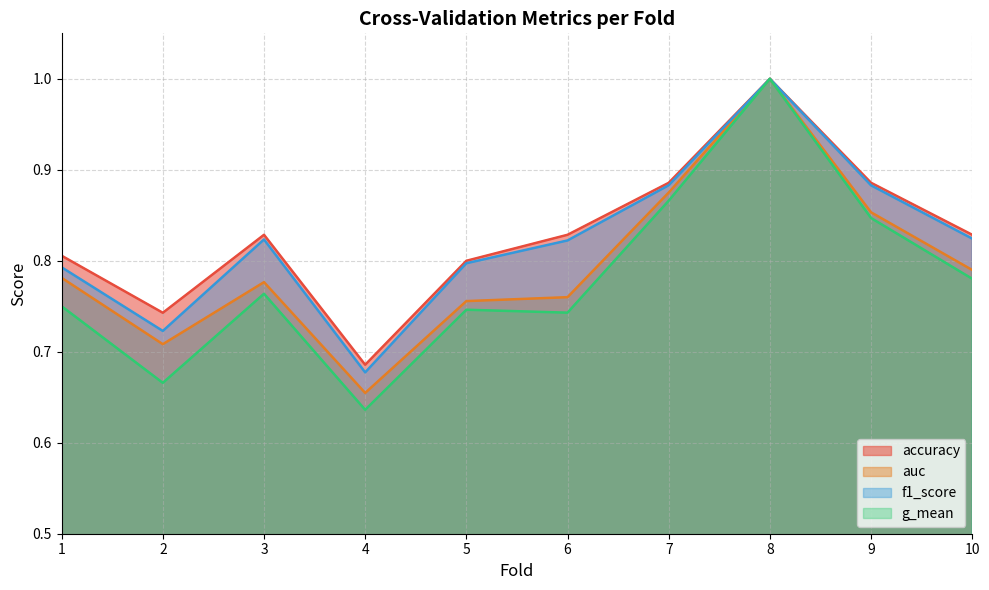

At which category does g_mean reach its first local peak?

3